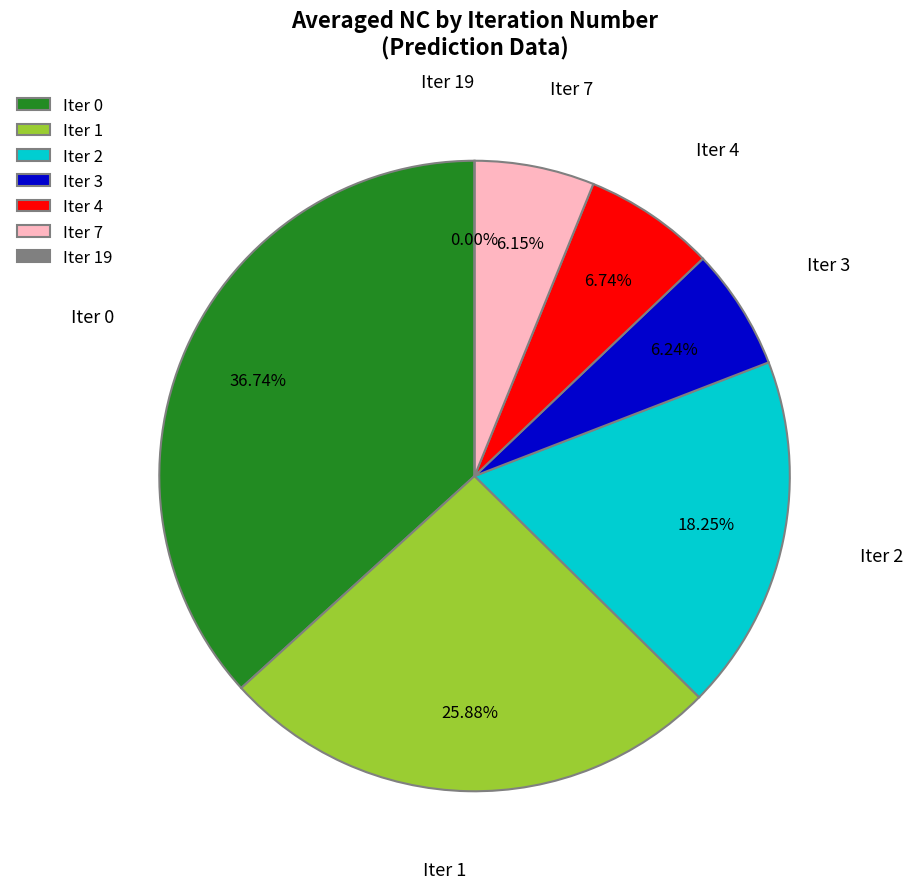

What percentage is the 7 slice, to the nearest percent?

6%